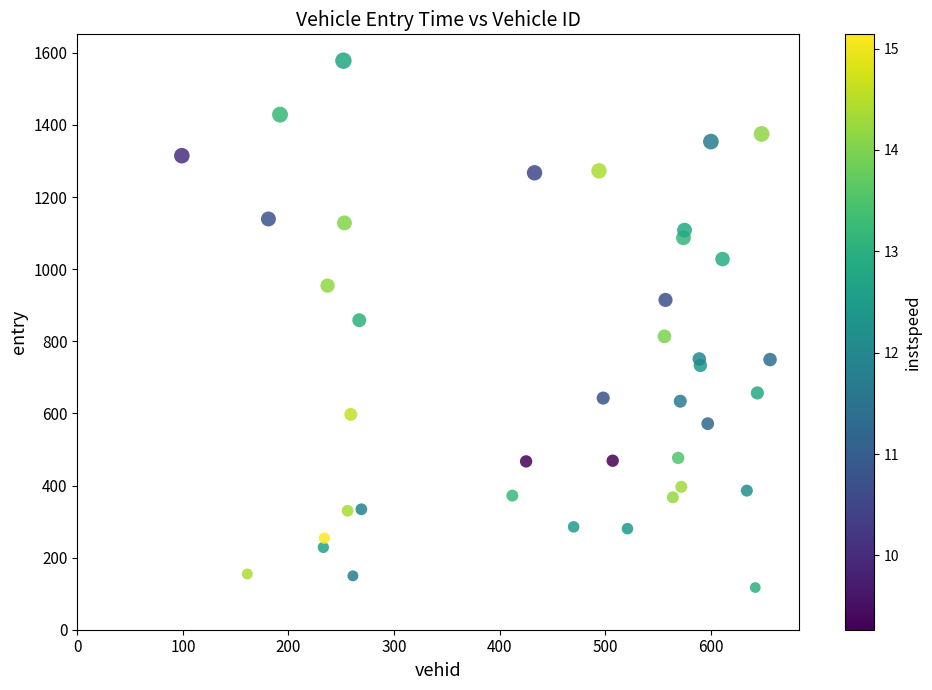

What is the range of Y values (max minus min)?

1461.2